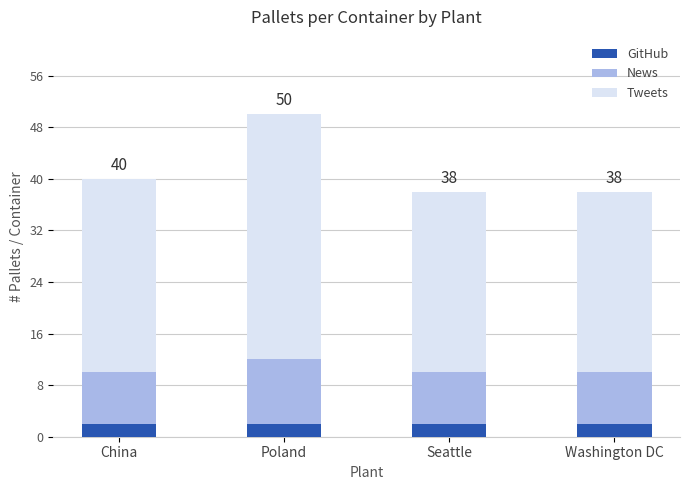

What is the sum of all GitHub values?

8